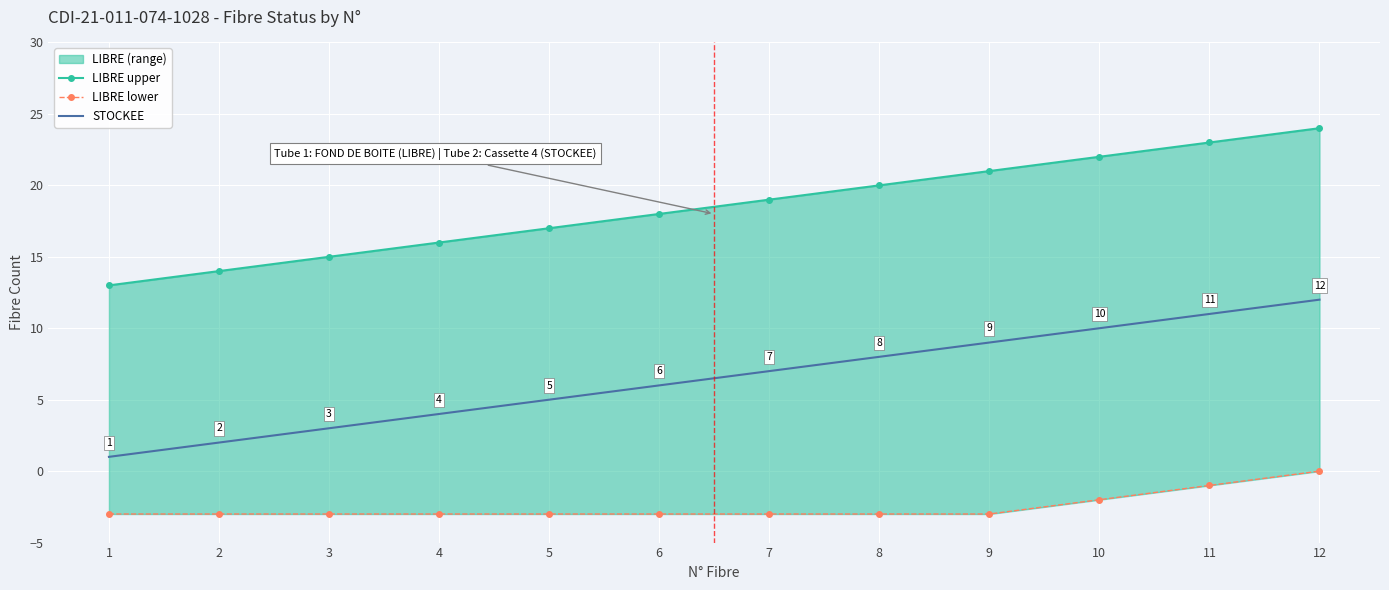

Is the value of LIBRE upper at 6 greater than the value of LIBRE lower at 1?

Yes